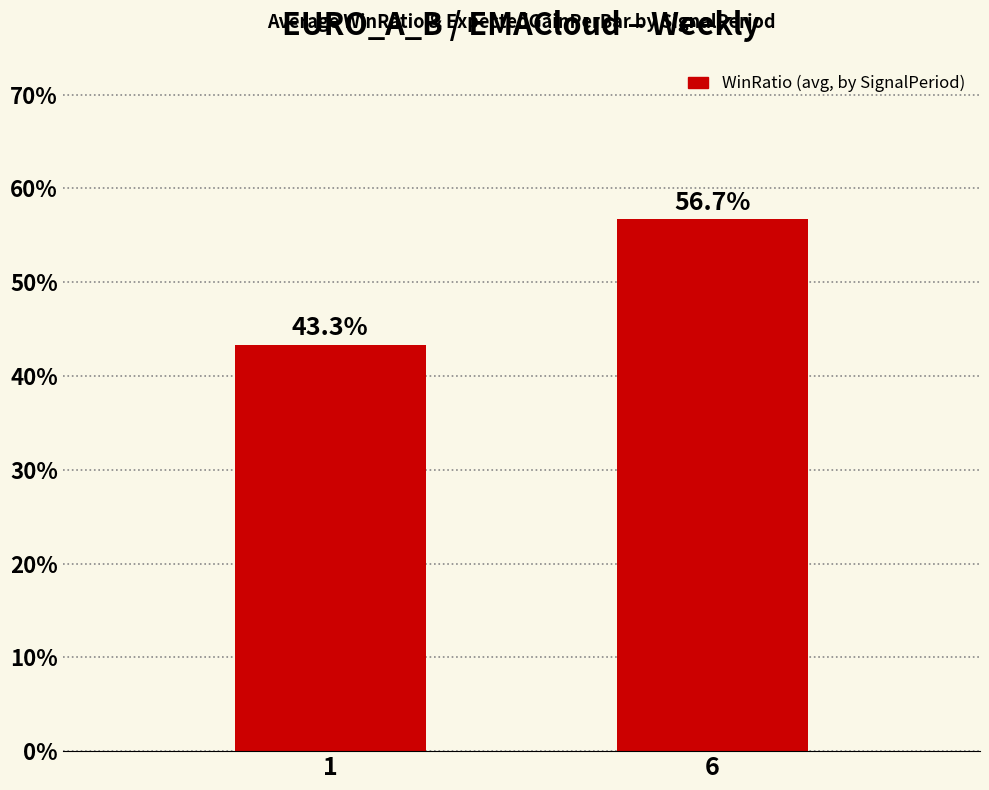

Where is the data nearest to the value 50?

1